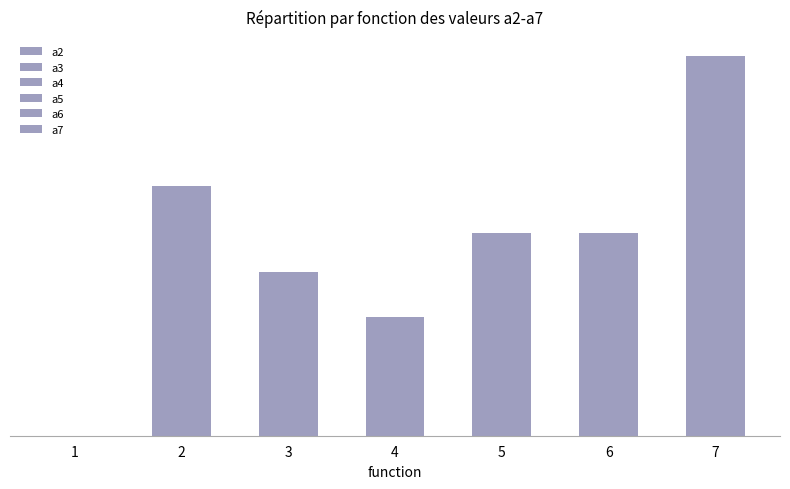

Are the bars horizontal?

No